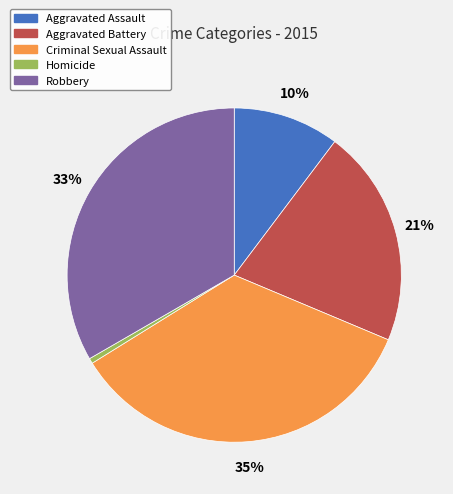

Is it true that Homicide is 7% of the pie?

False